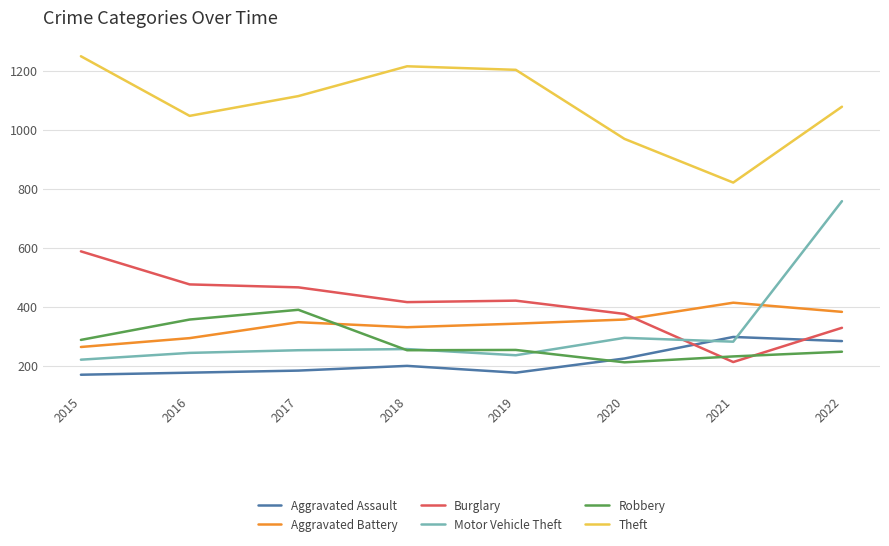

What is the difference between the Robbery values at 2015 and 2018?

35